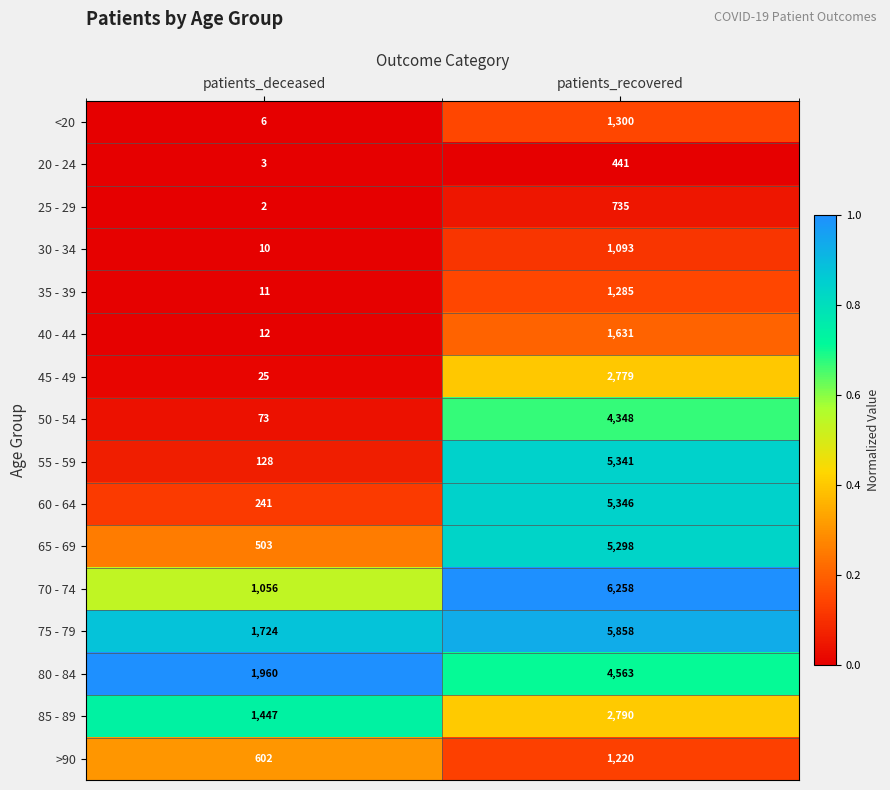

What is the average value of the >90 series?

911